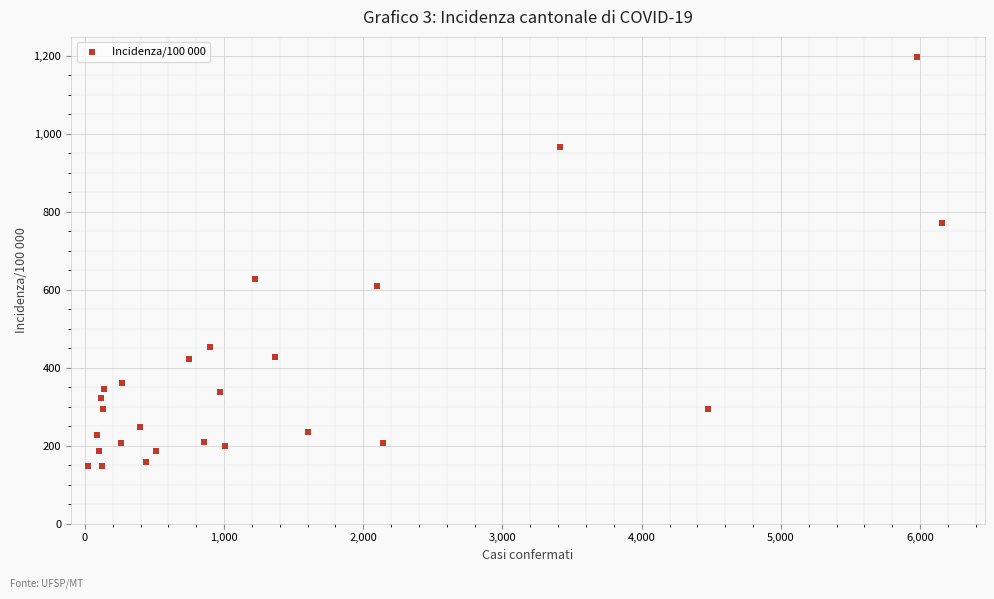

What is the range of Y values (max minus min)?

1047.5